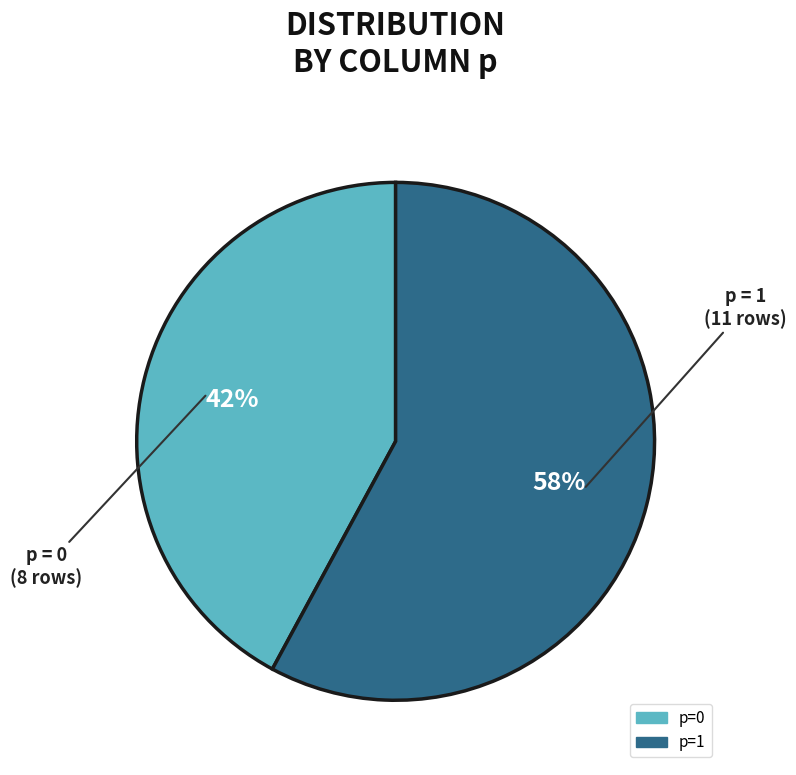

Approximately how many times larger is the value at p=1 compared to p=0?

1.4